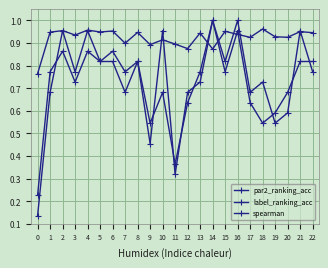

True or false: label_ranking_acc has a value of 1.6 at 21.

False